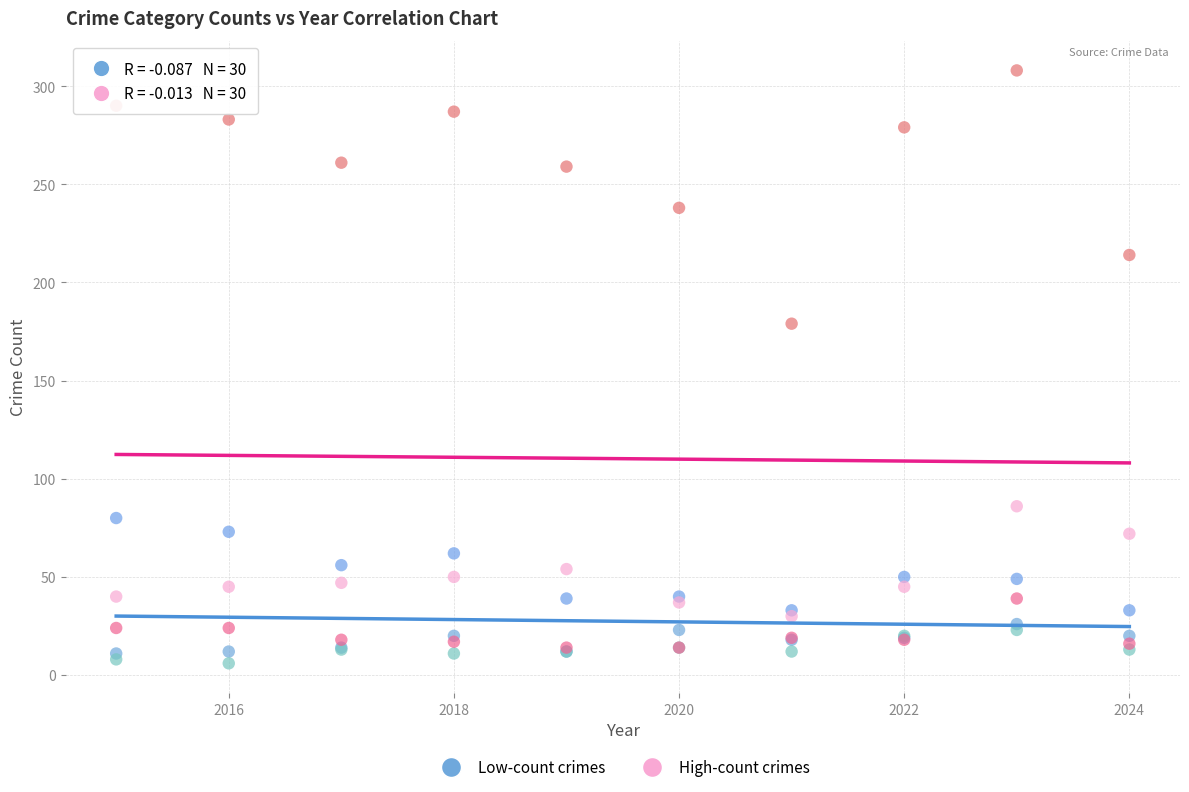

Across all series, what Y value is closest to 157?

179